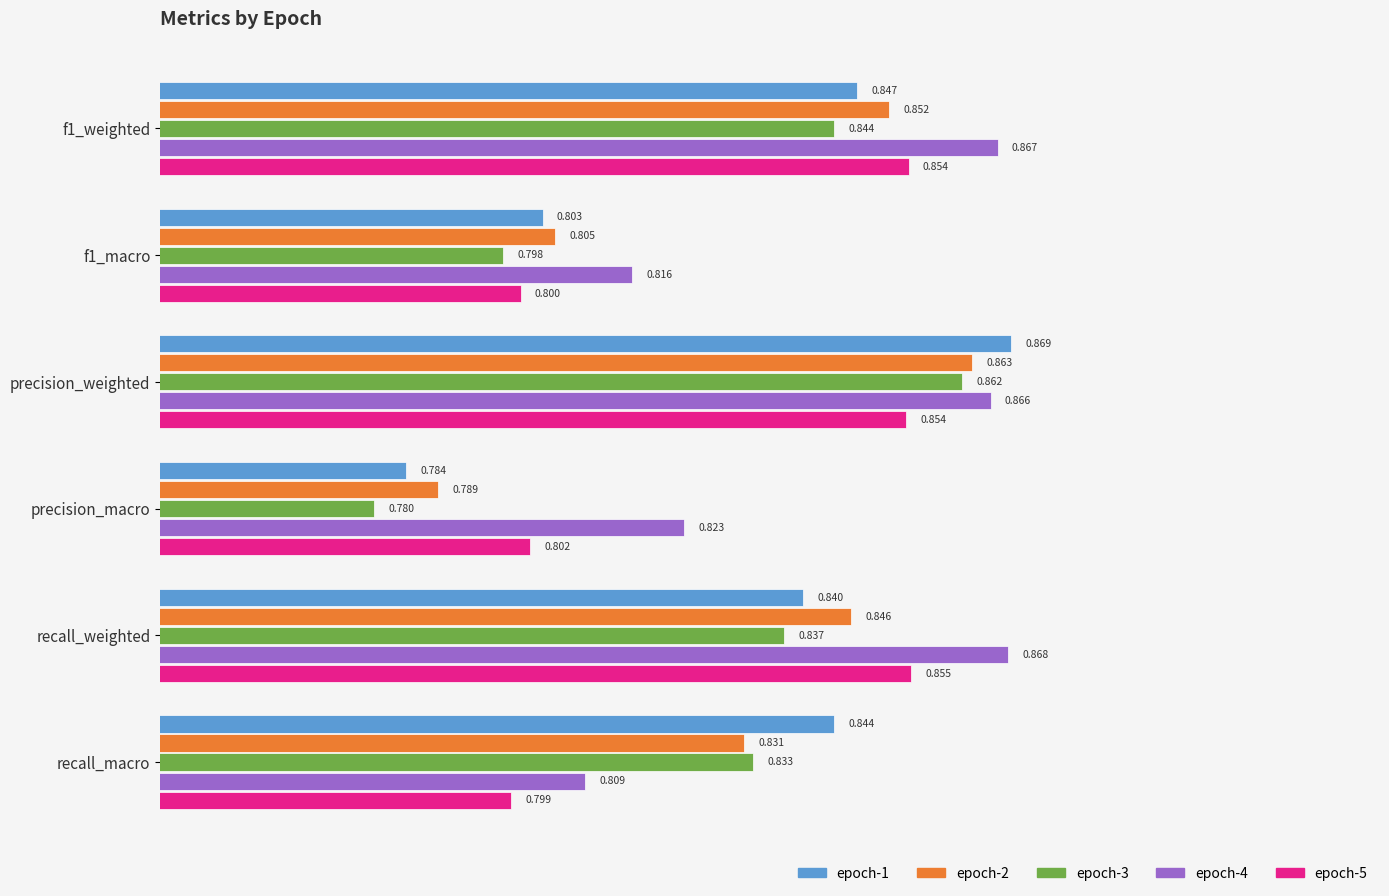

Where is epoch-5 nearest to the value 0?

recall_macro